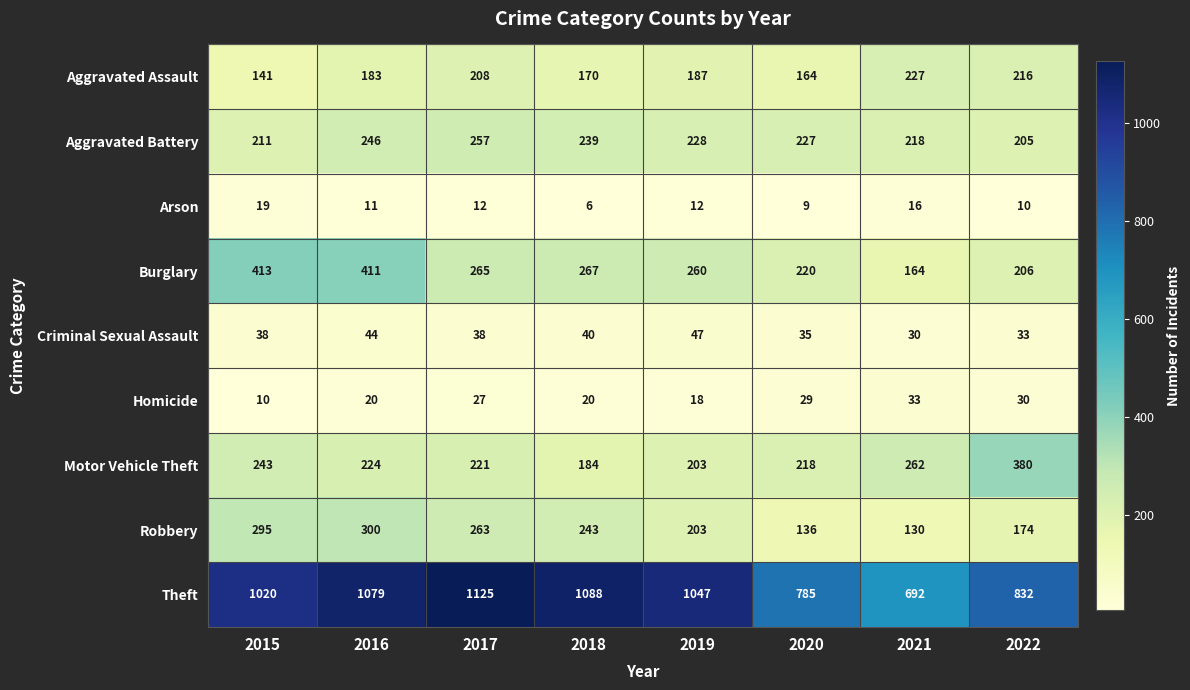

Read the Theft value at 2022, to the nearest 5.

830